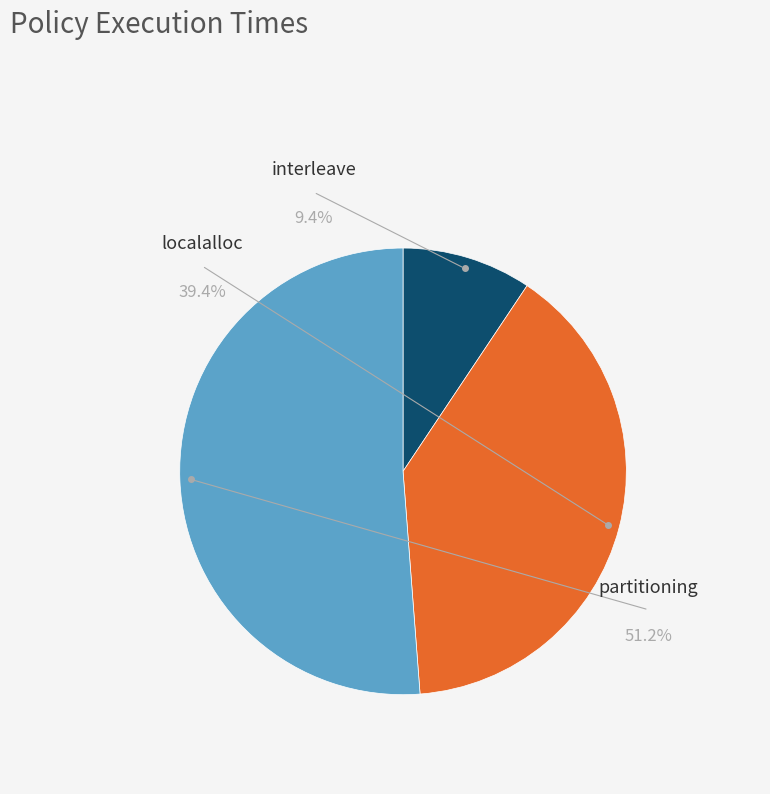

True or false: localalloc accounts for 39% of the total.

True